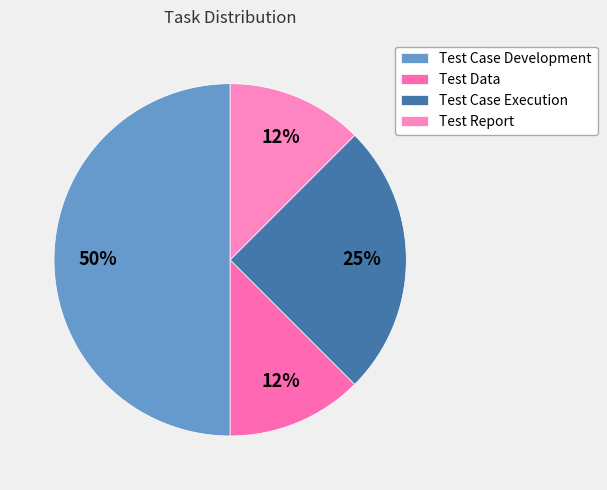

To the nearest percent, what is the difference between the largest and smallest slice percentages?

38%